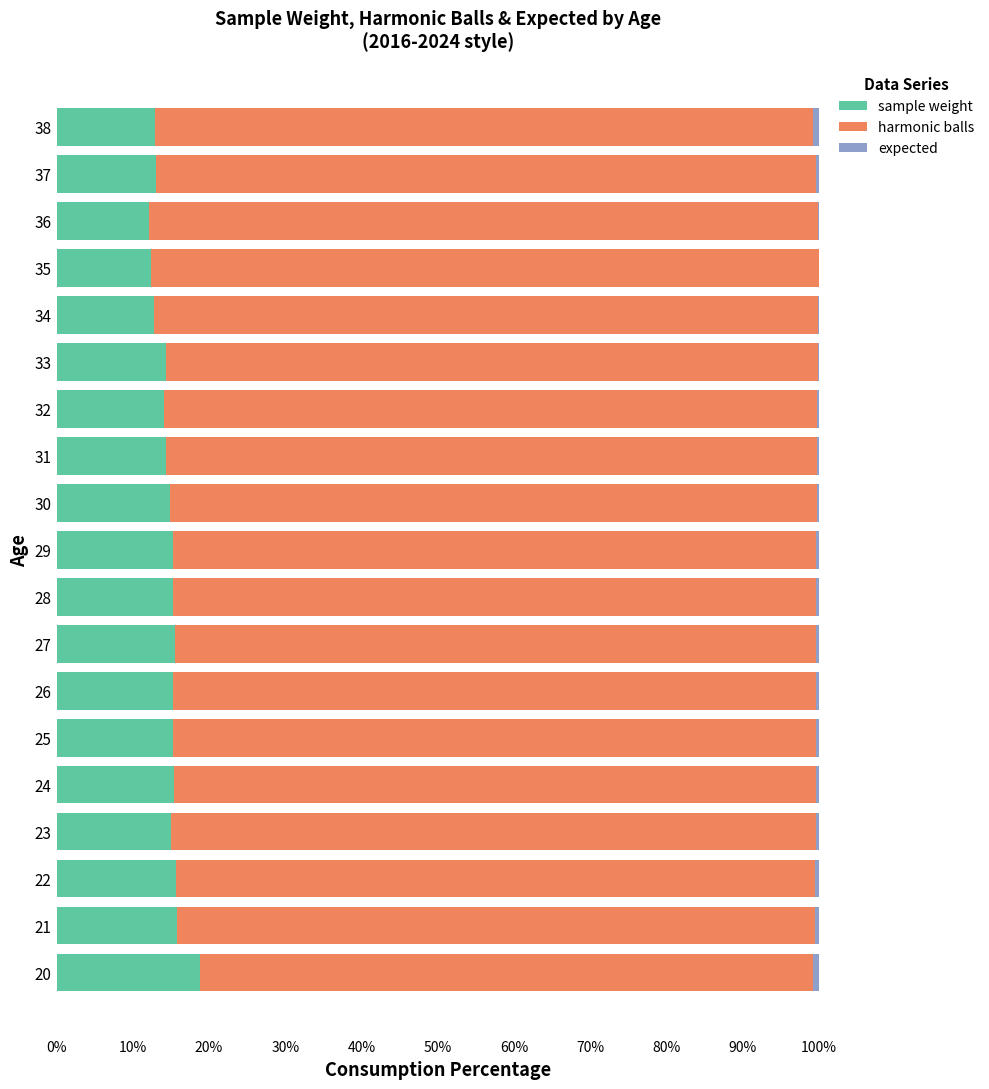

What is the sum of all sample weight values?

278.4